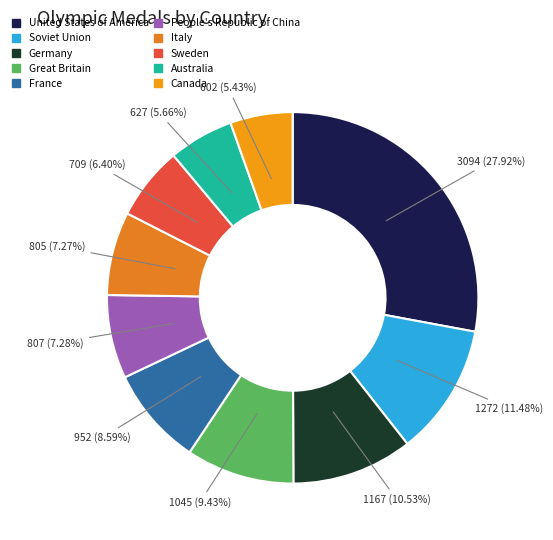

To the nearest percent, what is the average slice percentage?

10%